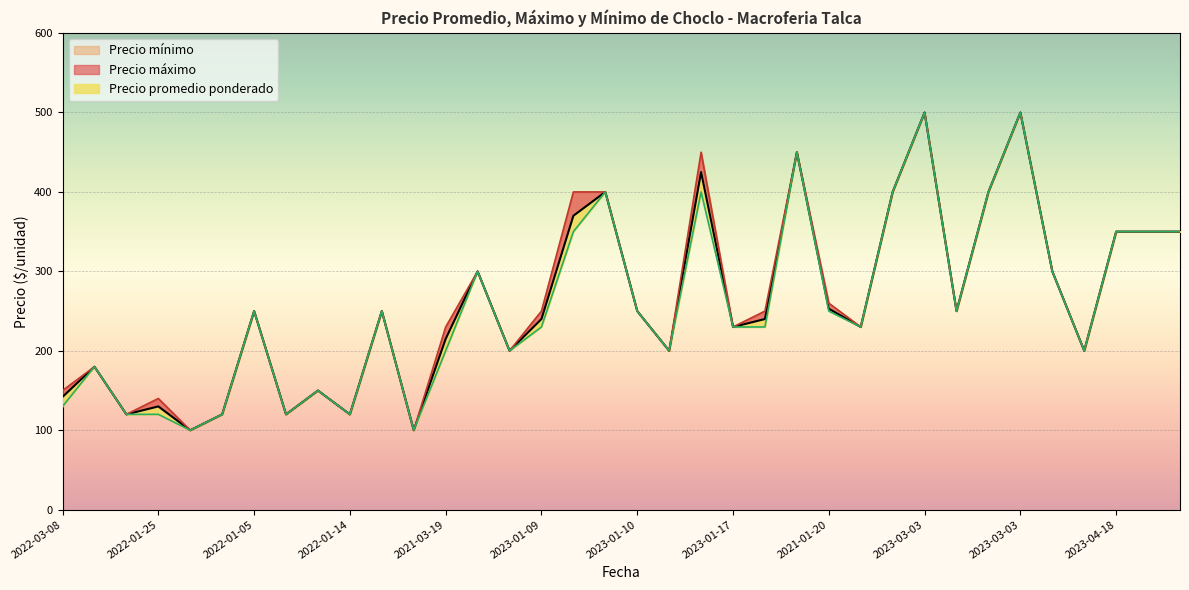

What is the lowest value of the Precio mínimo series?

100